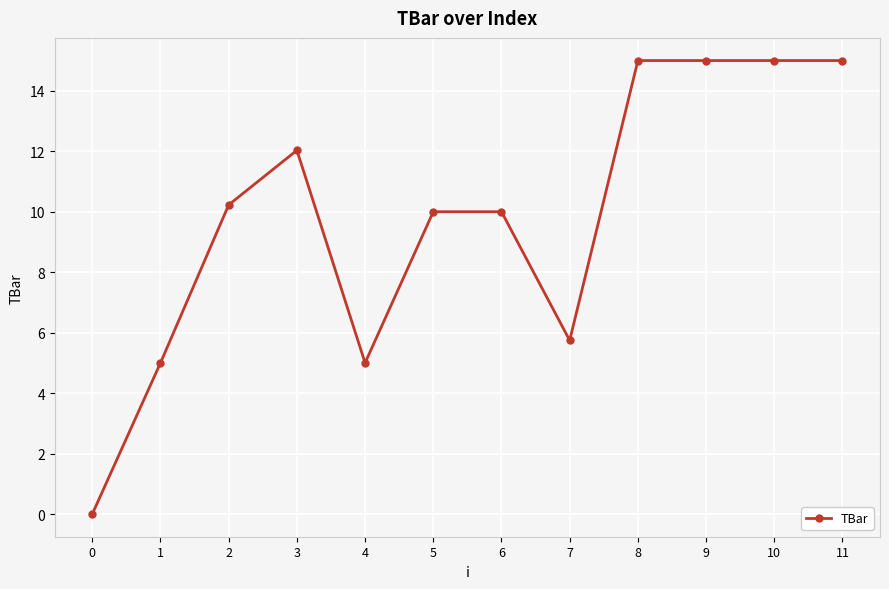

Approximately how many times larger is the value at 11 compared to 4?

3.0